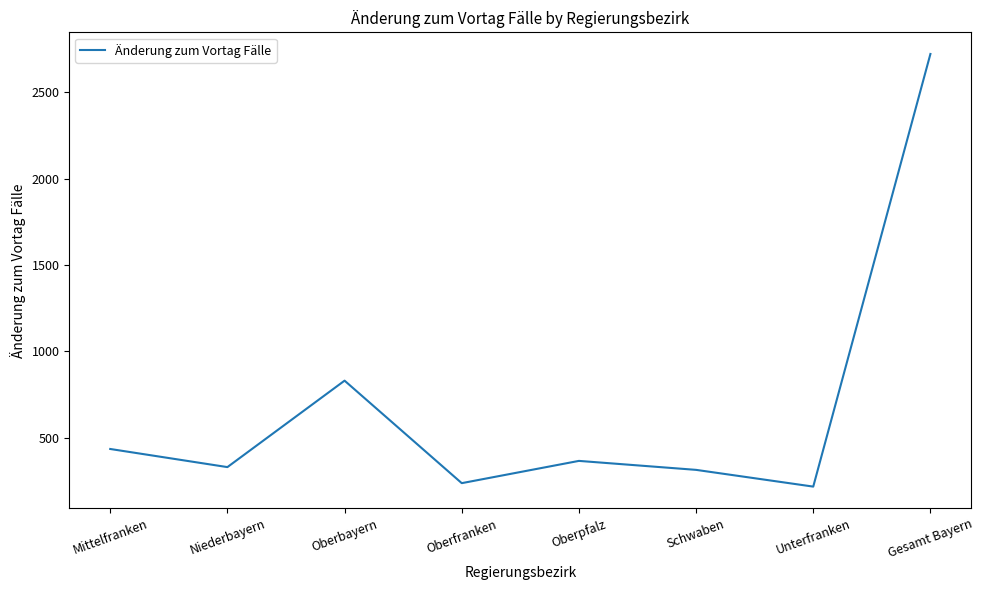

What is the change in value from Unterfranken to Gesamt Bayern?

+2507